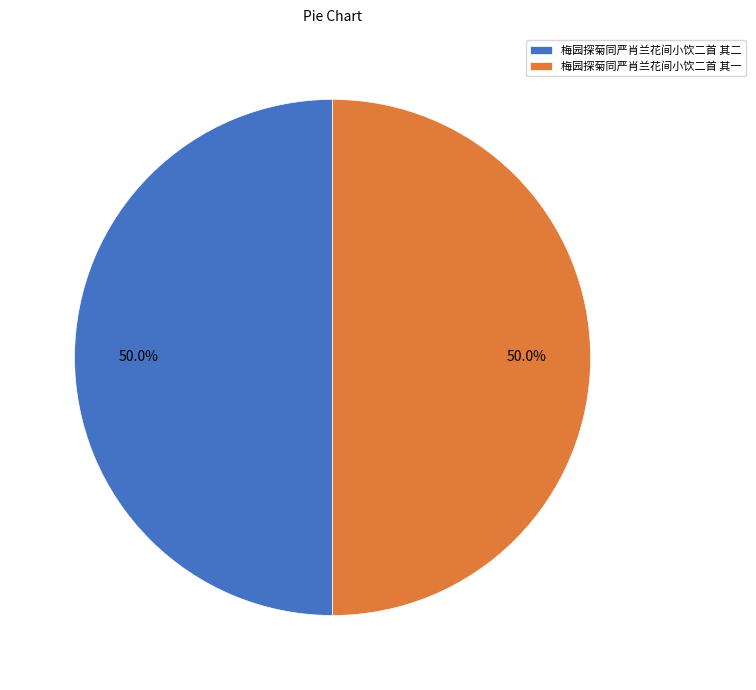

What percentage is NOT represented by 梅园探菊同严肖兰花间小饮二首 其一?

50.0%